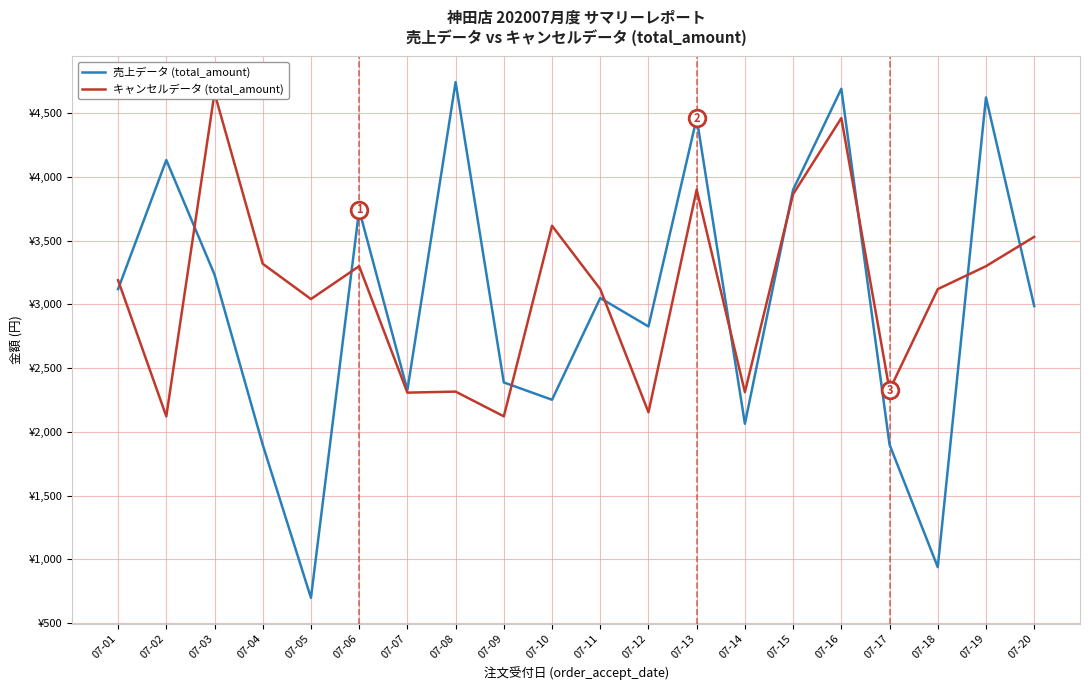

Where does the キャンセルデータ (total_amount) series first go above 3190?

07-03